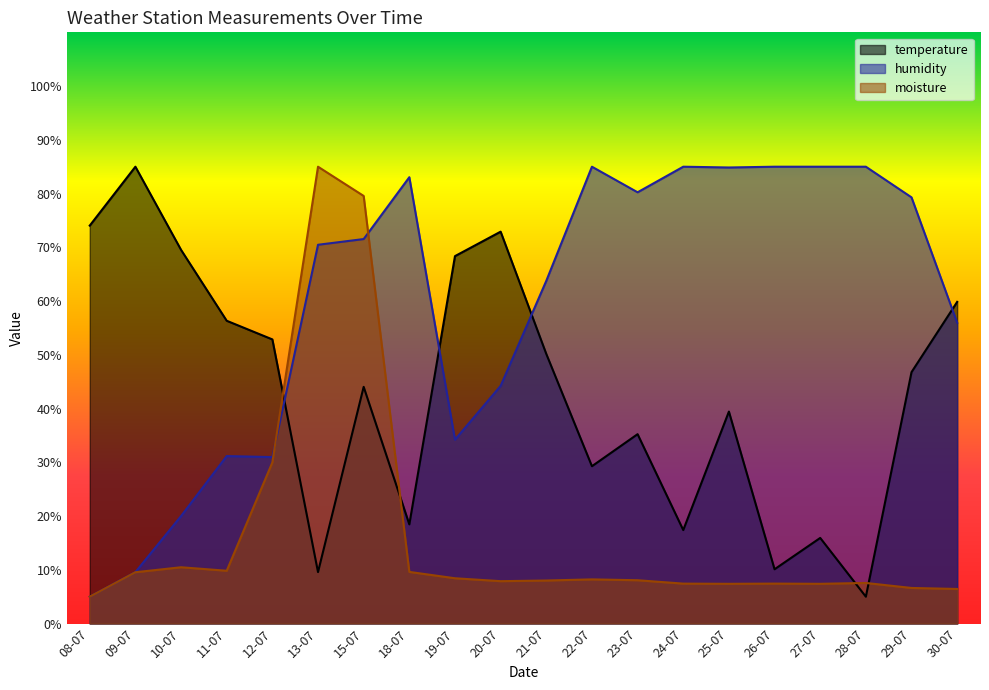

At how many categories does at least one series exceed 77?

12